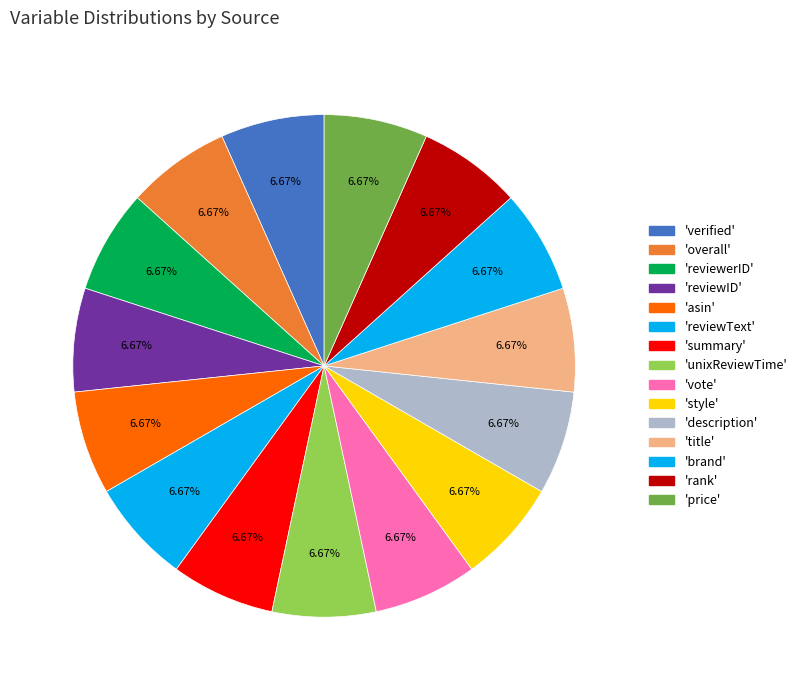

How many segments does this pie chart have?

15